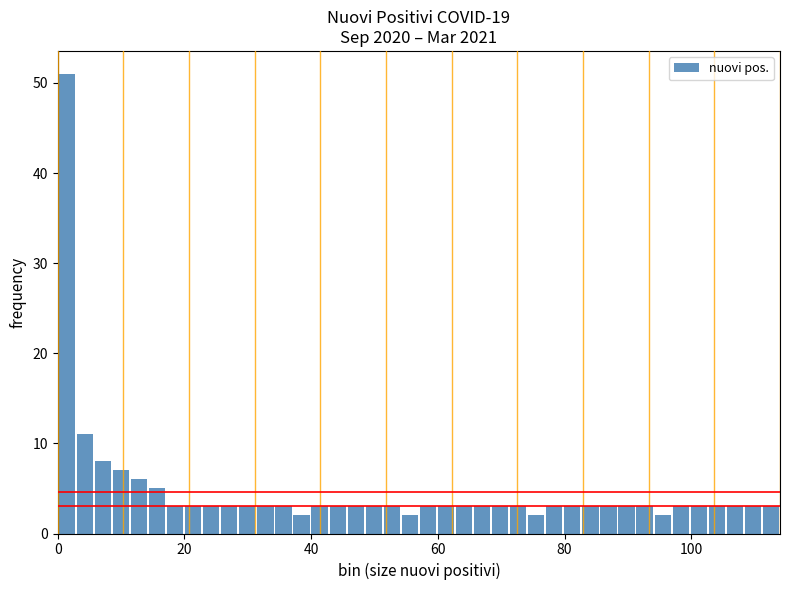

Around what value on the x-axis is the tallest bar? Give the approximate position of its centre, as read against the axis.

2